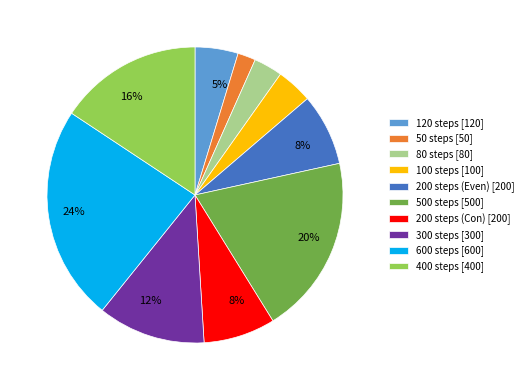

To the nearest percent, what is the difference between the largest and smallest slice percentages?

22%